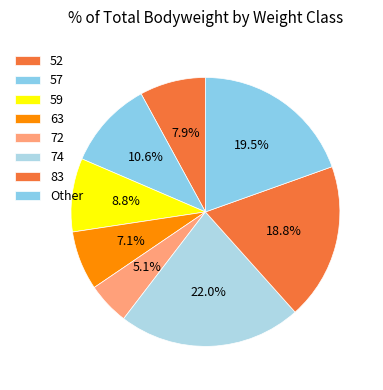

Is it true that 52 is 1% of the pie?

False